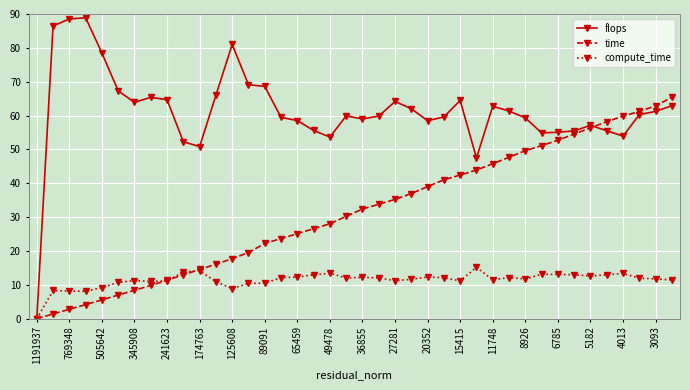

What is the value of the flops point at the 17th from the left?

58.5